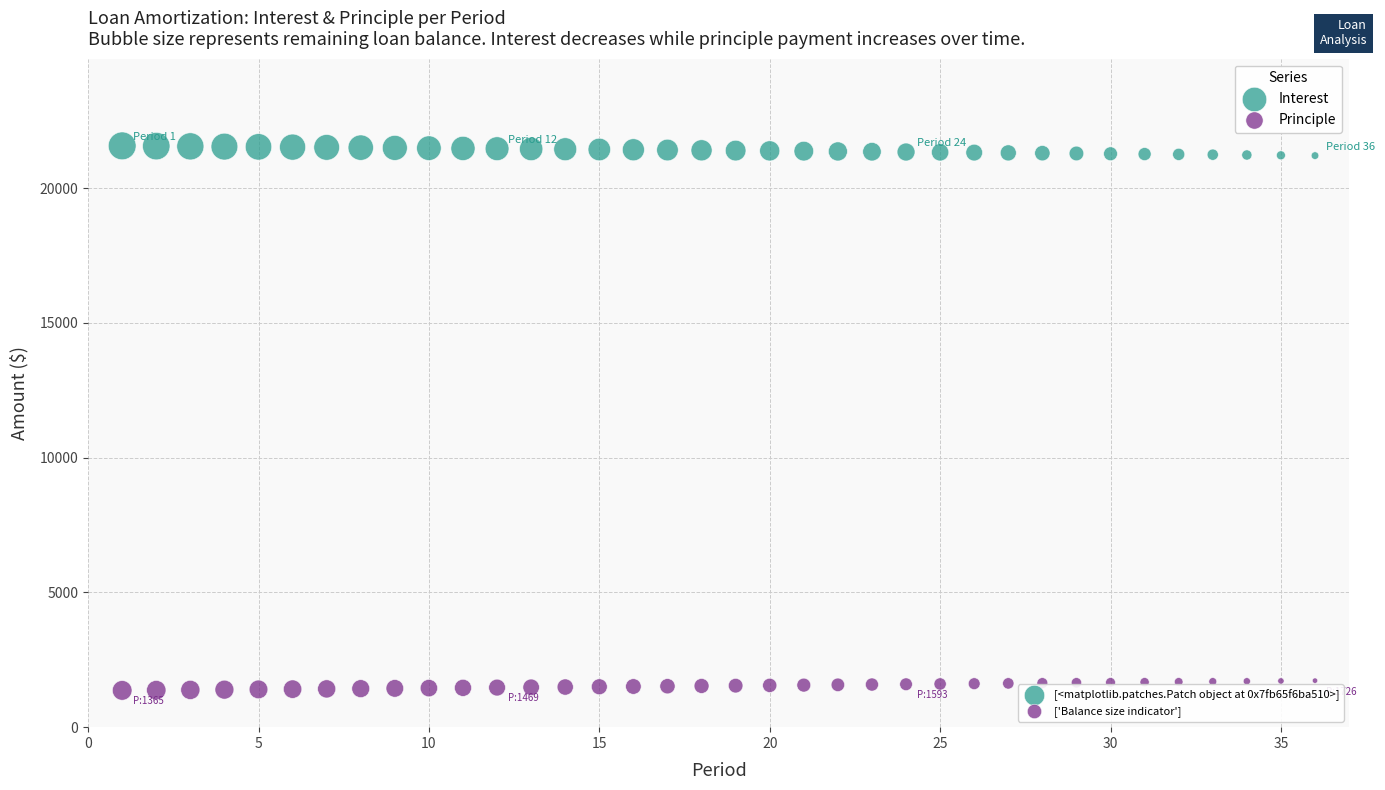

Across all data points, what is the range of X values (max minus min)?

35.0